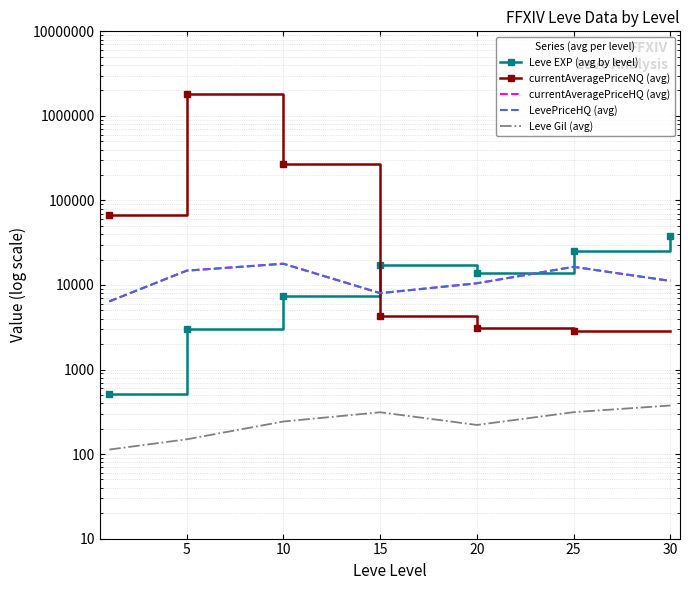

True or false: currentAveragePriceNQ (avg) has a value of 1177.5 at 20.

False